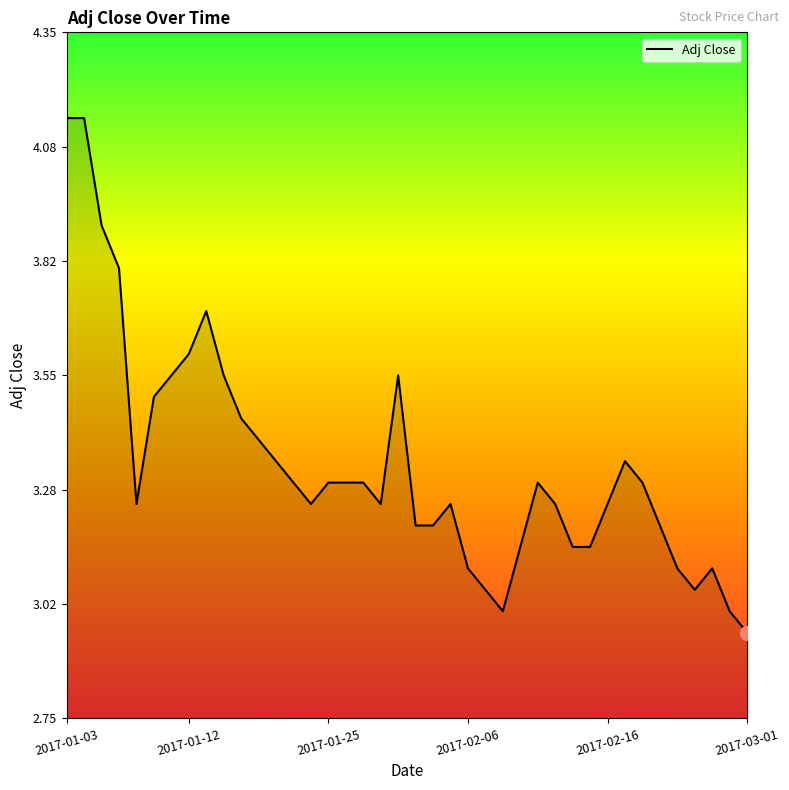

What is the difference between the maximum and minimum values?

1.2